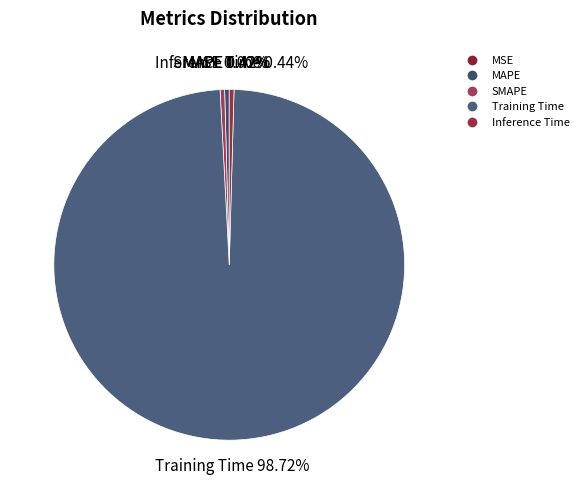

Which slice represents more than half of the pie?

Training Time